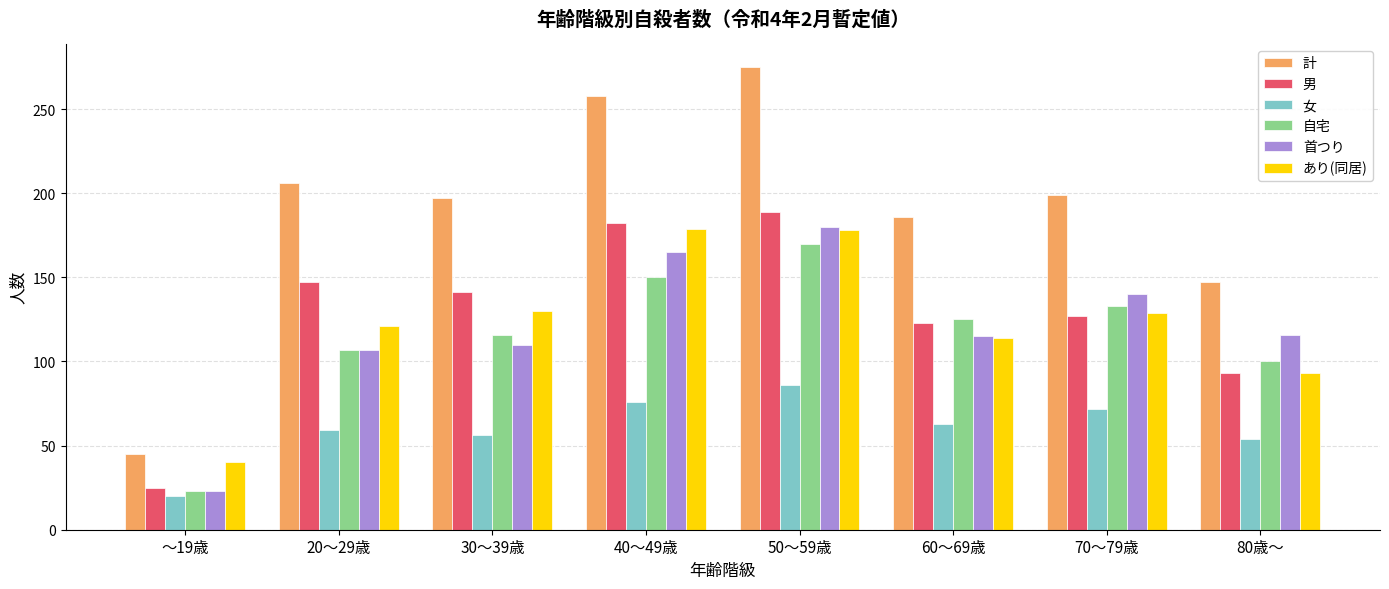

Is the value of あり(同居) at 80歳～ greater than the value of 計 at 30～39歳?

No